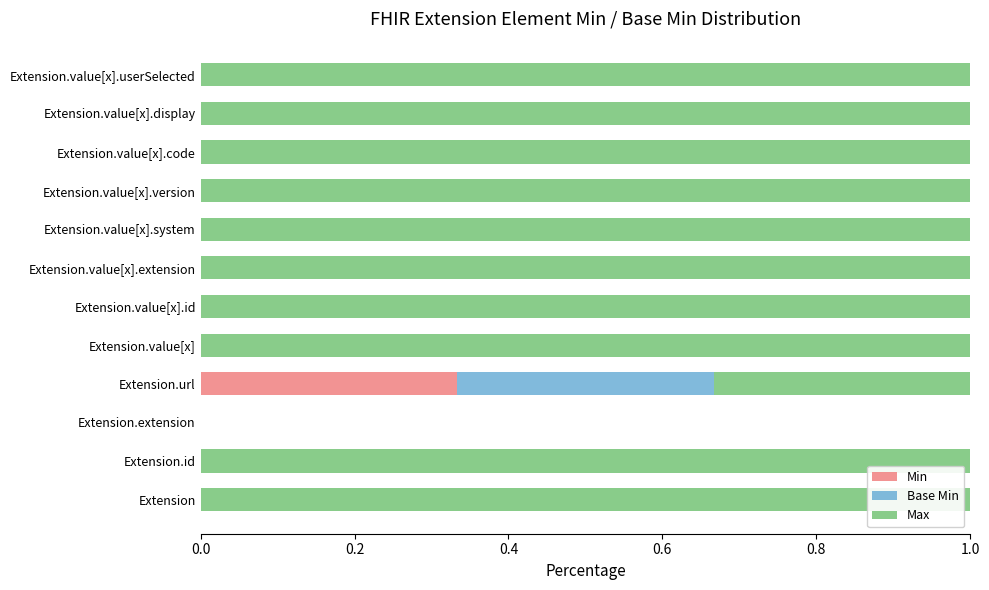

What is the total value across all series at Extension?

1.0